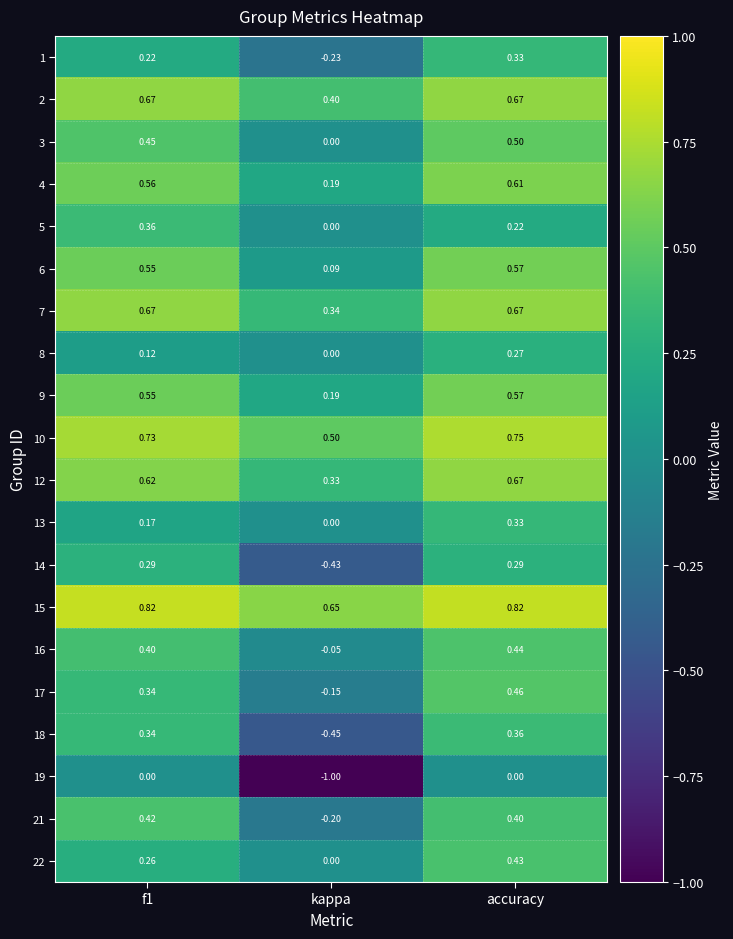

Which series has the largest total across all categories?

15